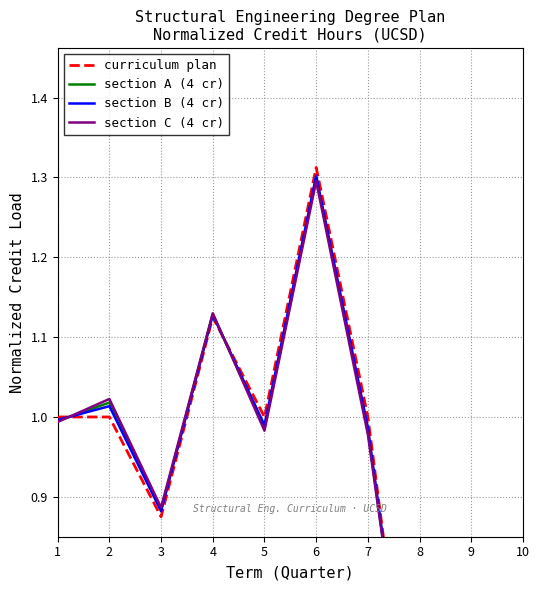

What is the sum of the section A (4 cr) values at 8 and 4?

1.6